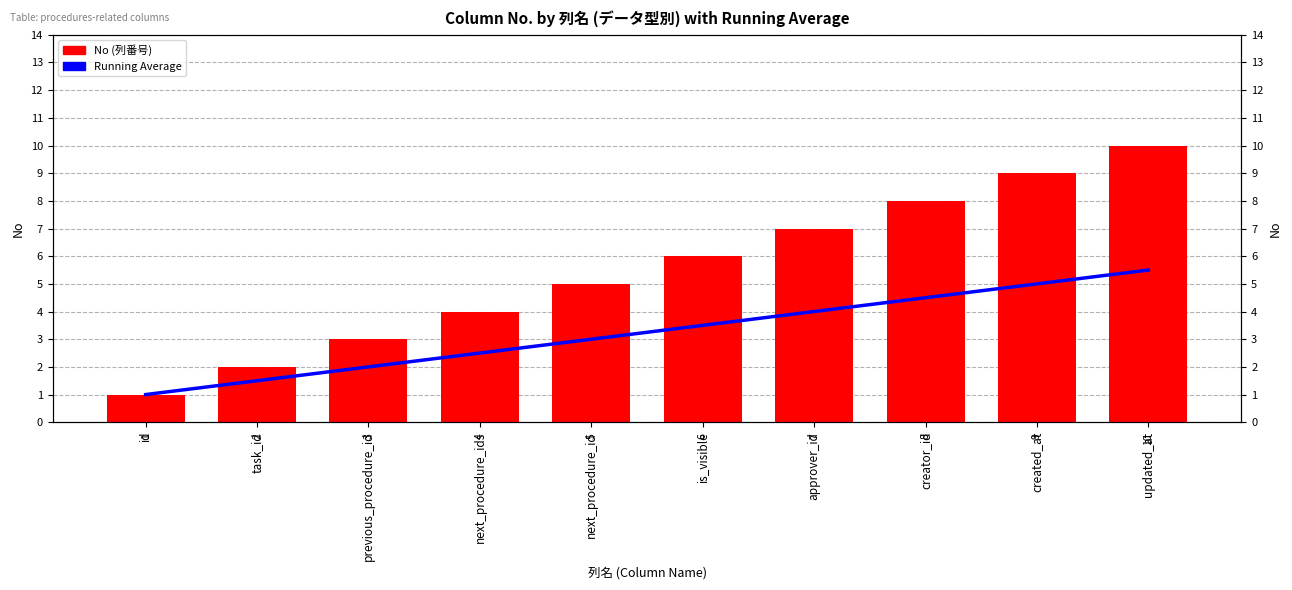

Which series changed the most between created_at and updated_at?

No (列番号)